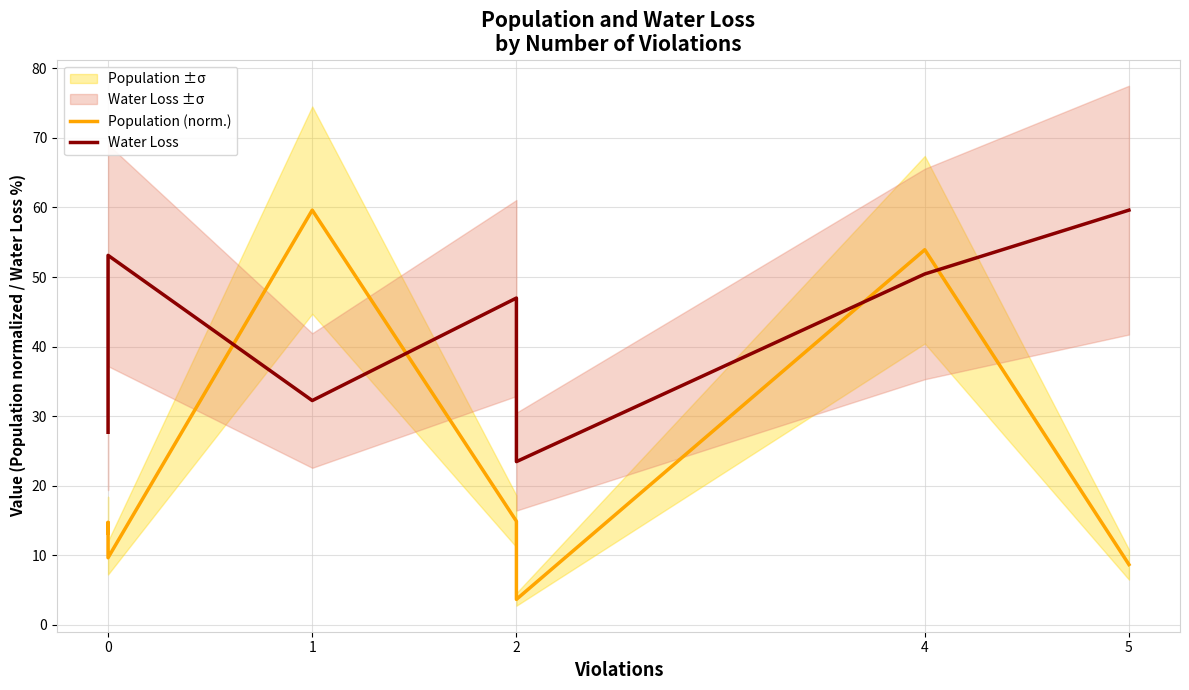

What is the difference between the maximum and minimum values in the Population (norm.) series?

56.0